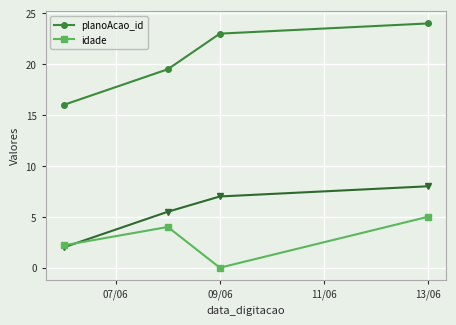

True or false: planoAcao_id and idade intersect in this chart.

False